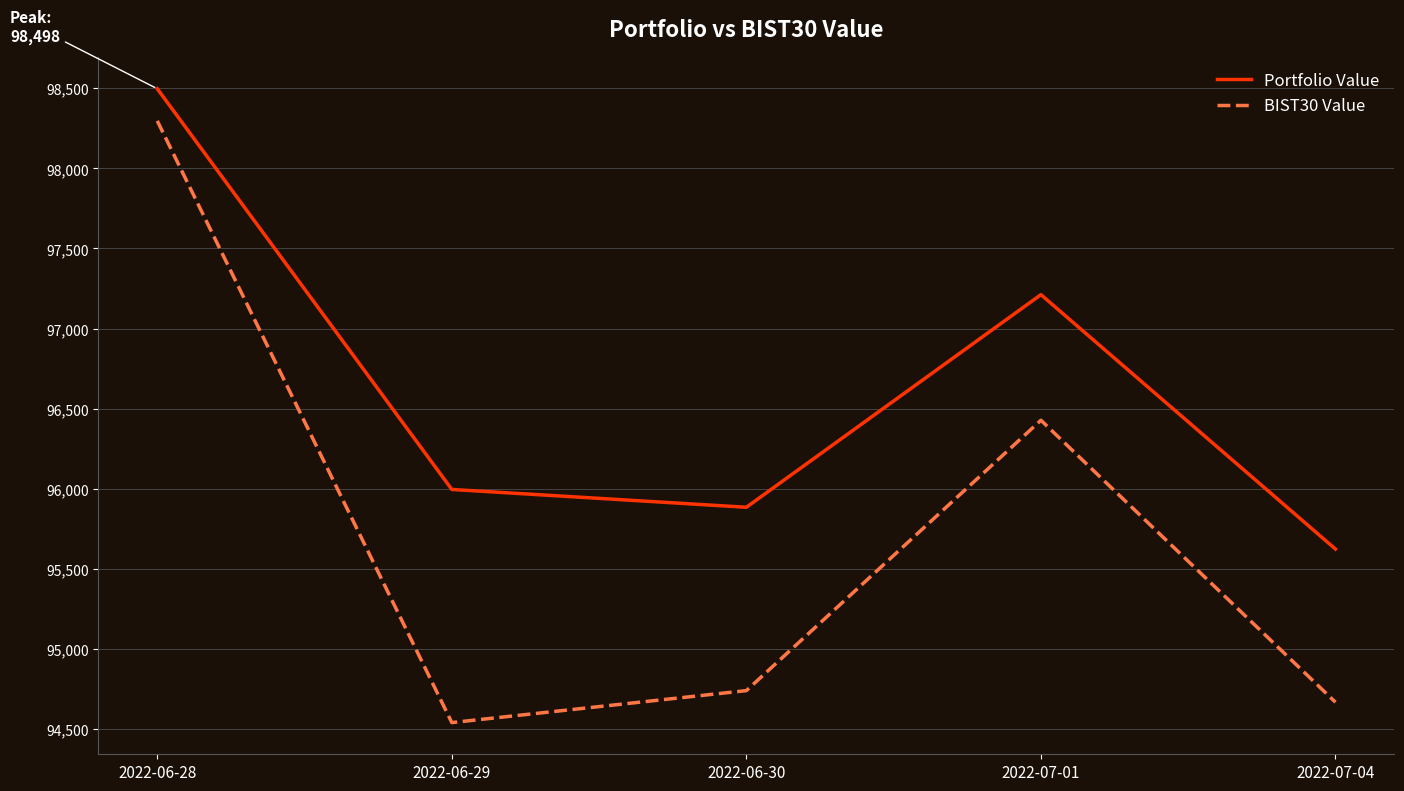

Reading left to right, what are all the values shown in this chart?

Portfolio Value: 98497.7	95995.1	95883.8	97211.7	95622.6
BIST30 Value: 98297.1	94539.0	94738.7	96427.1	94666.1